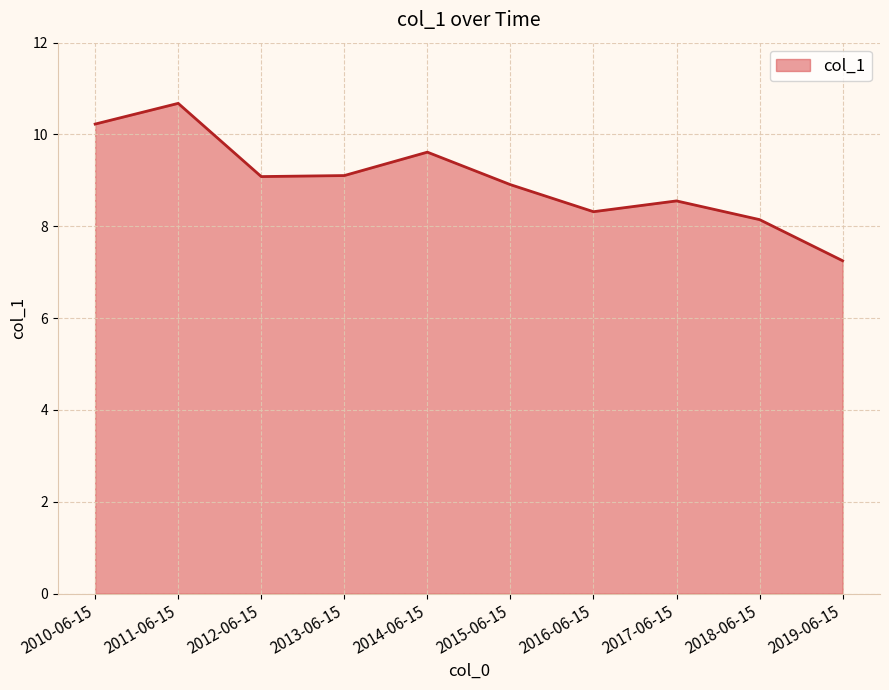

What is the difference between the values at 2016-06-15 and 2014-06-15?

1.3